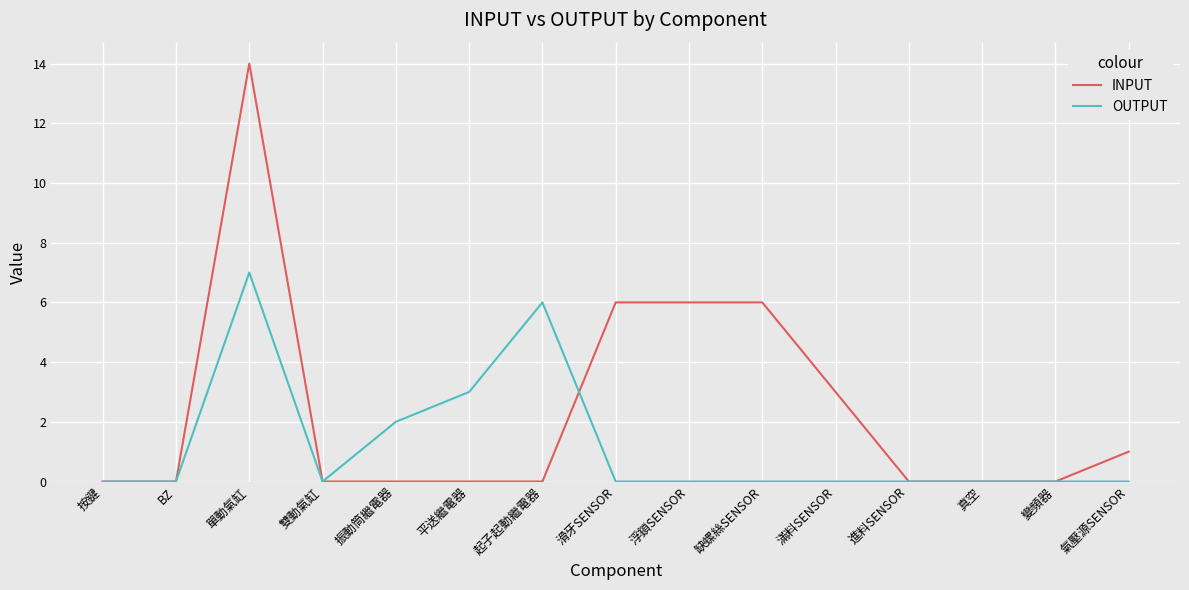

Count the number of categories in the chart.

15